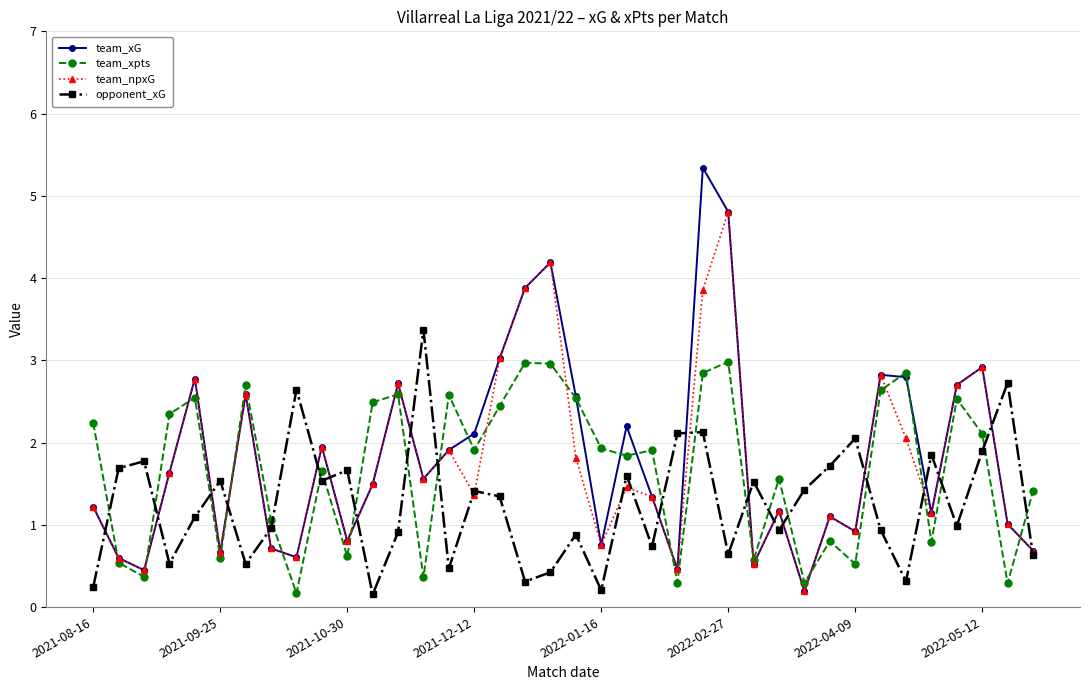

At how many categories does at least one series exceed 0?

38